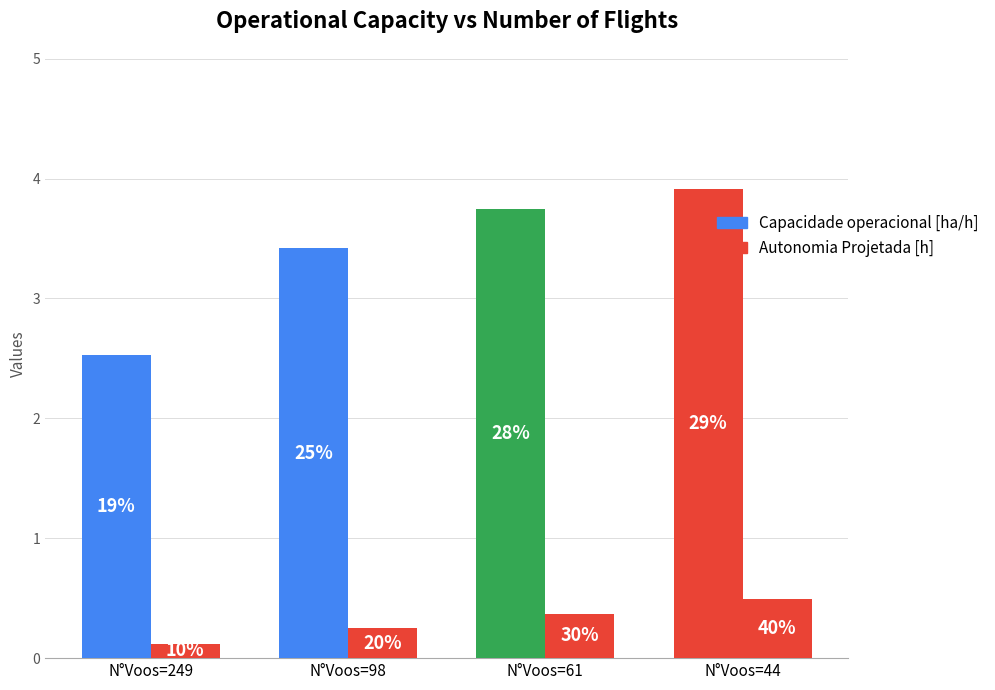

Rank the series by their maximum value, from highest to lowest.

Capacidade operacional [ha/h], Autonomia Projetada [h]